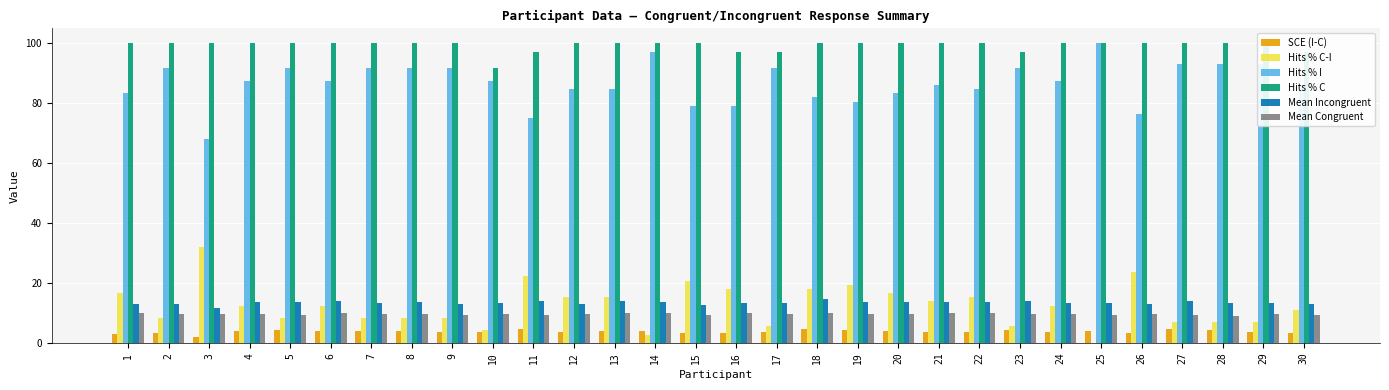

How many data points in SCE (I-C) are less than 3?

1